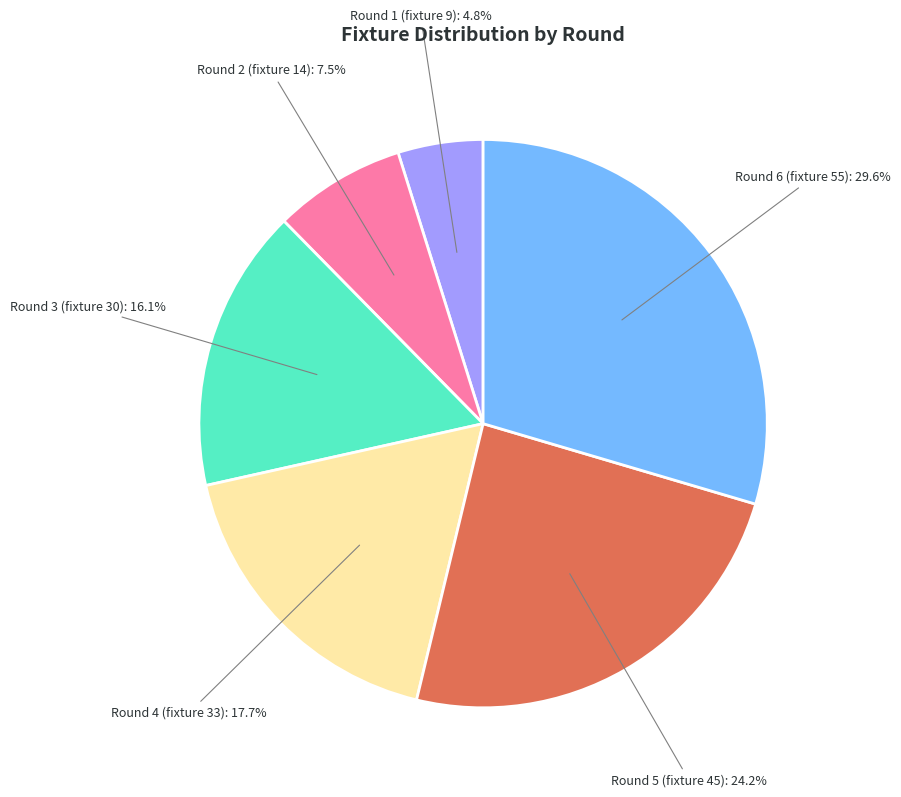

Is there any slice that represents more than half of the pie?

No